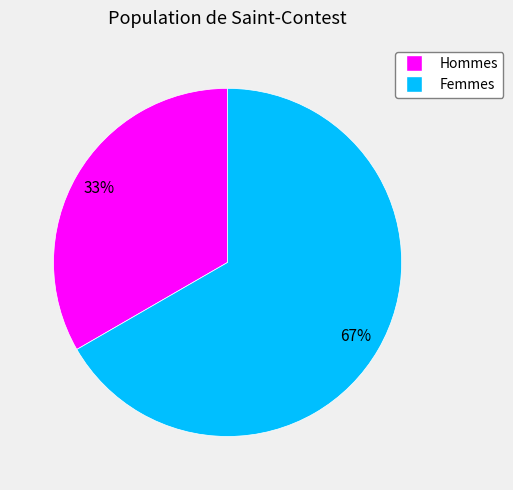

To the nearest percent, what is the average slice percentage?

50%